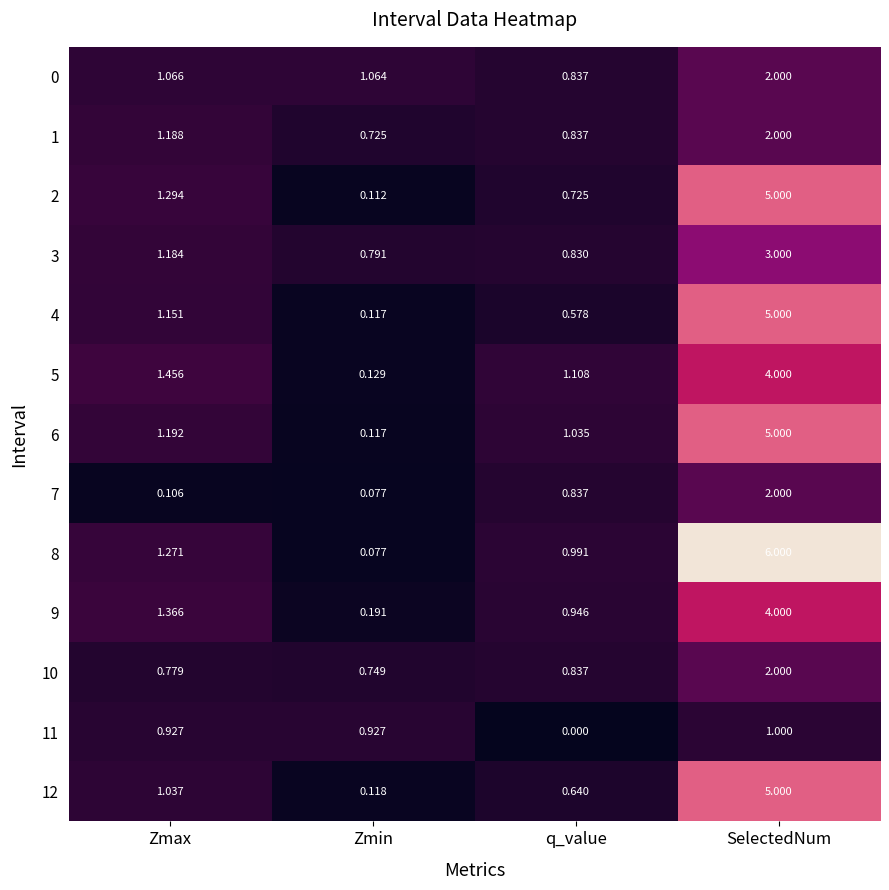

What is the total value across all series at q_value?

10.2